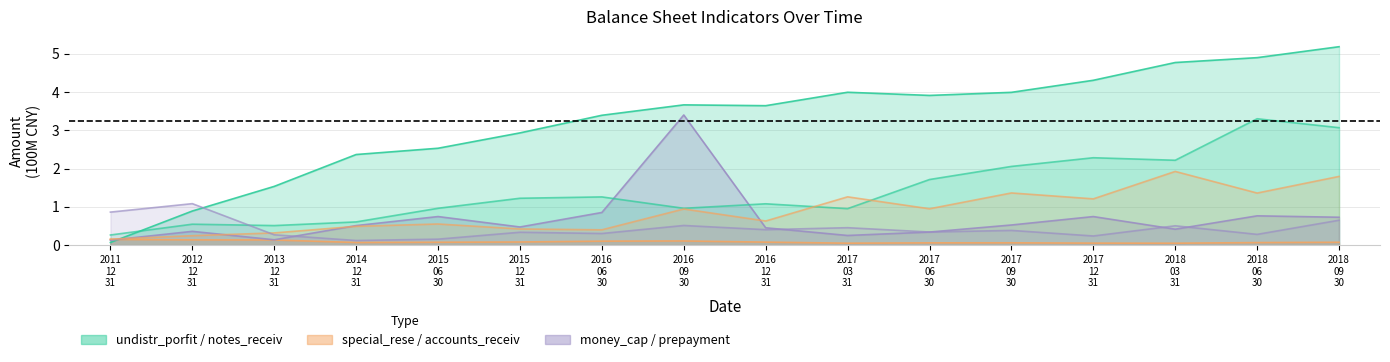

What is the maximum value shown in the chart?

5.2